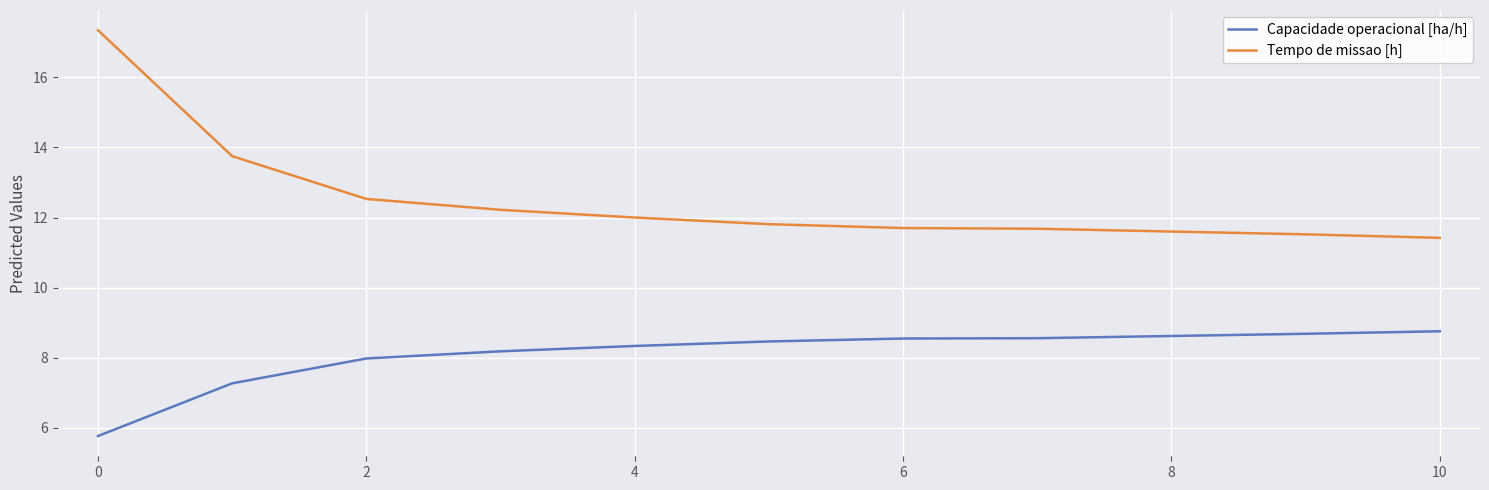

List the series in order of their peak value, highest first.

Tempo de missao [h], Capacidade operacional [ha/h]